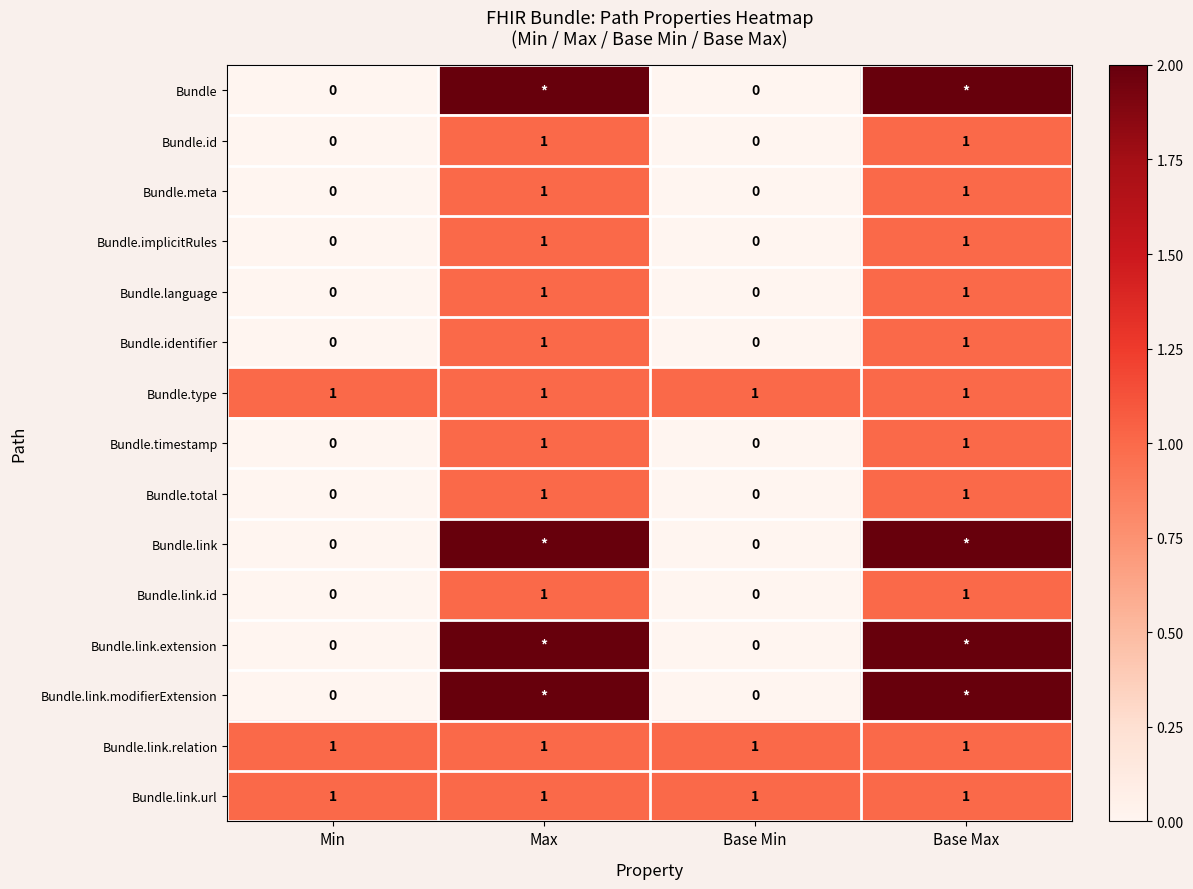

True or false: Bundle.link.url has a value of 2 at Min.

False